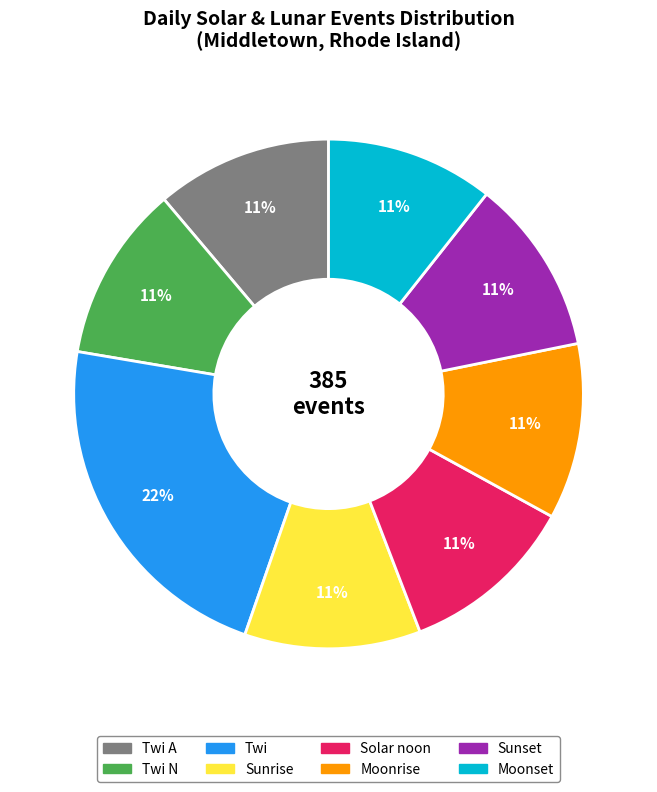

Is there a majority slice in this chart?

No